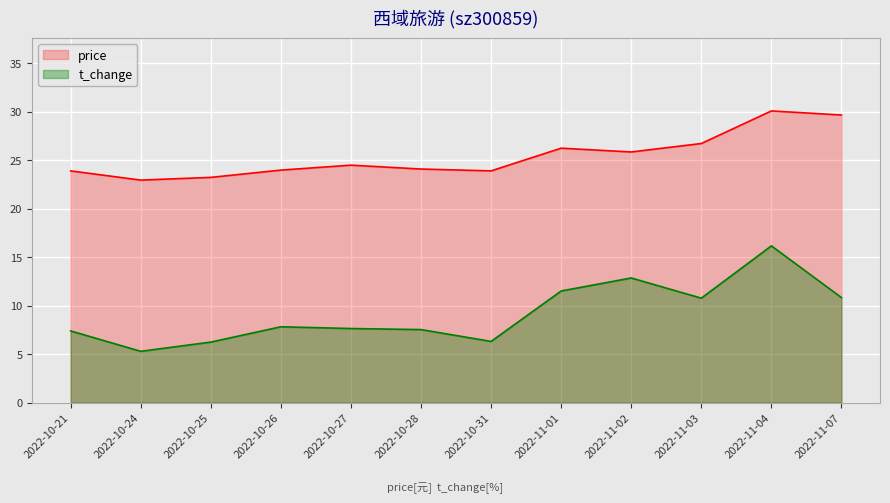

How many lines are shown in the chart?

2